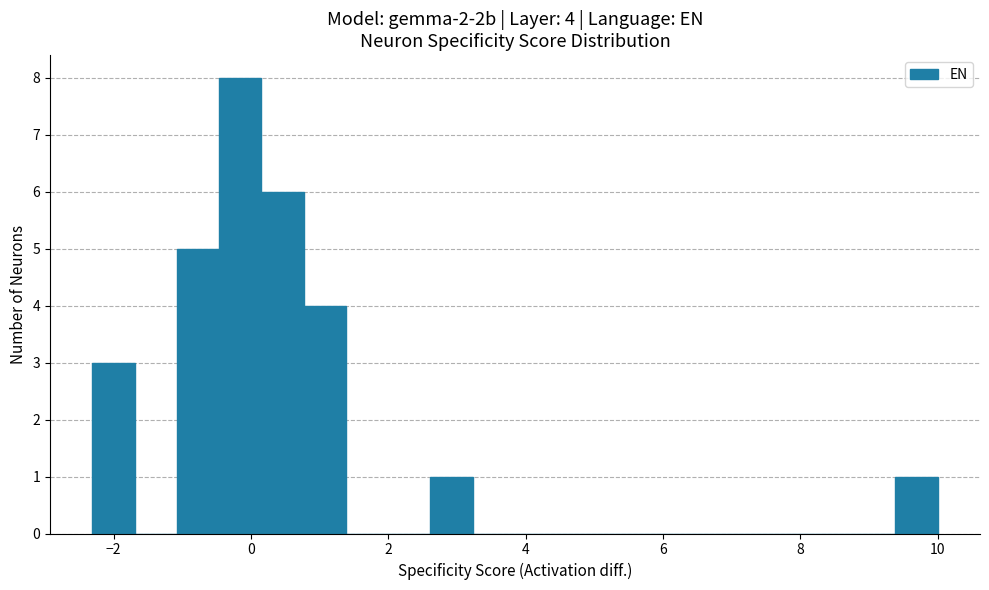

Read against the x-axis, roughly where is the centre of the tallest bar?

-0.2